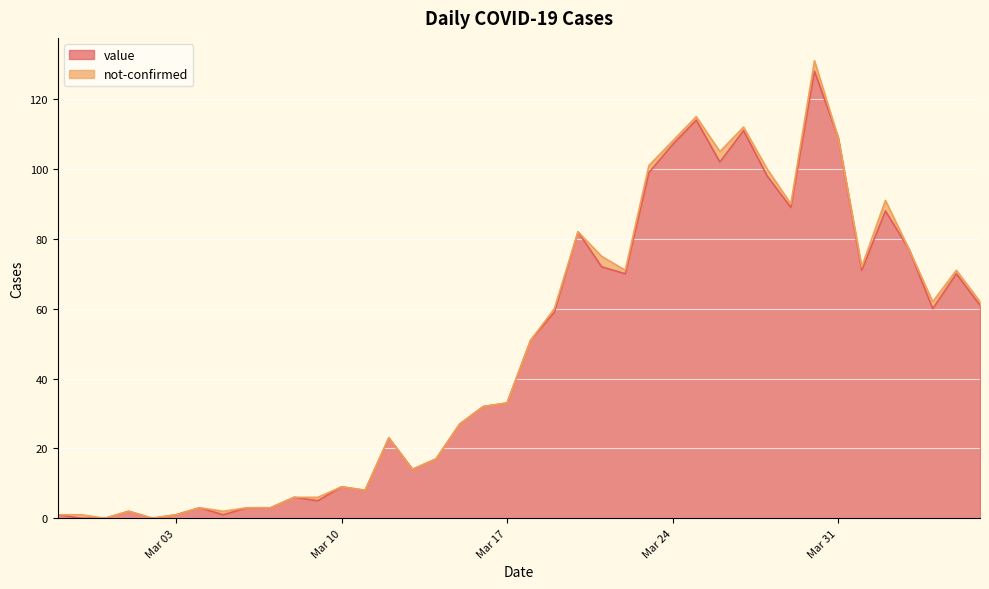

How many points are lower than both their immediate neighbors (excluding endpoints)?

10